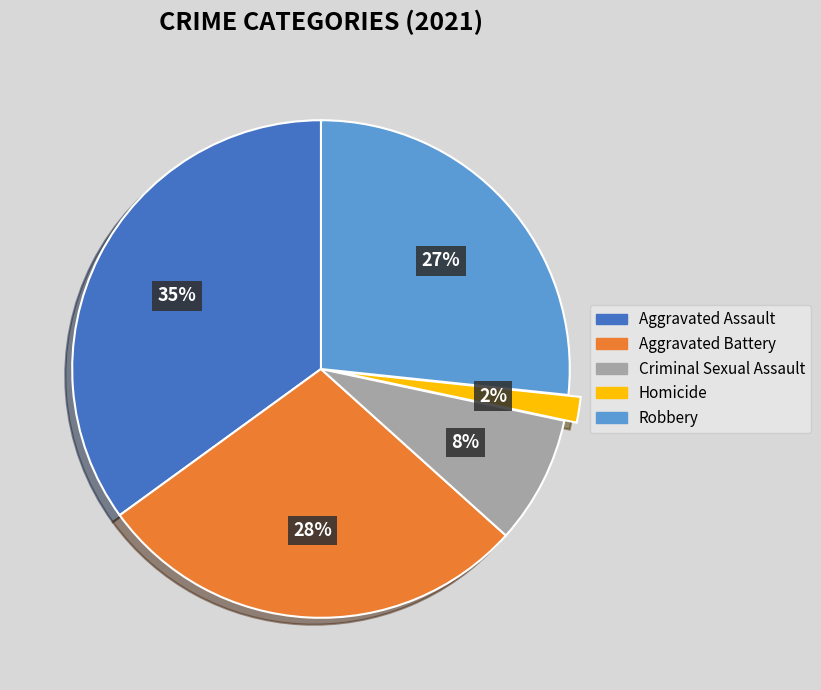

Is the sum of Criminal Sexual Assault and Robbery greater than half?

No